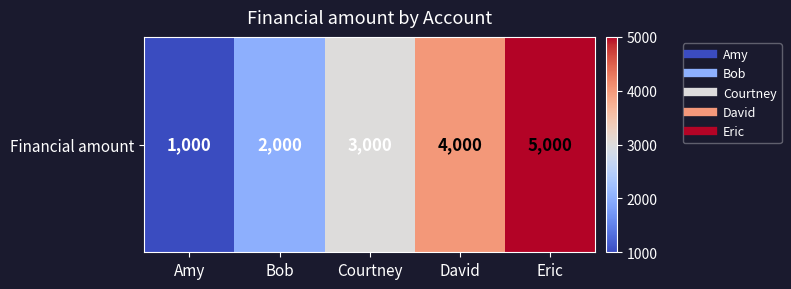

Which has a higher value, Eric or Bob?

Eric